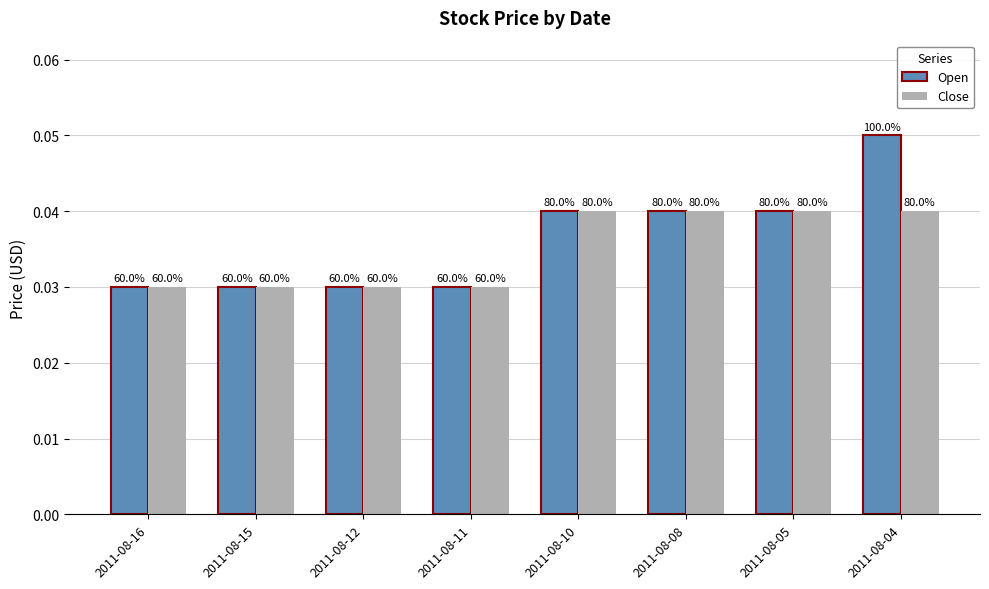

How many bars are there in each group?

2